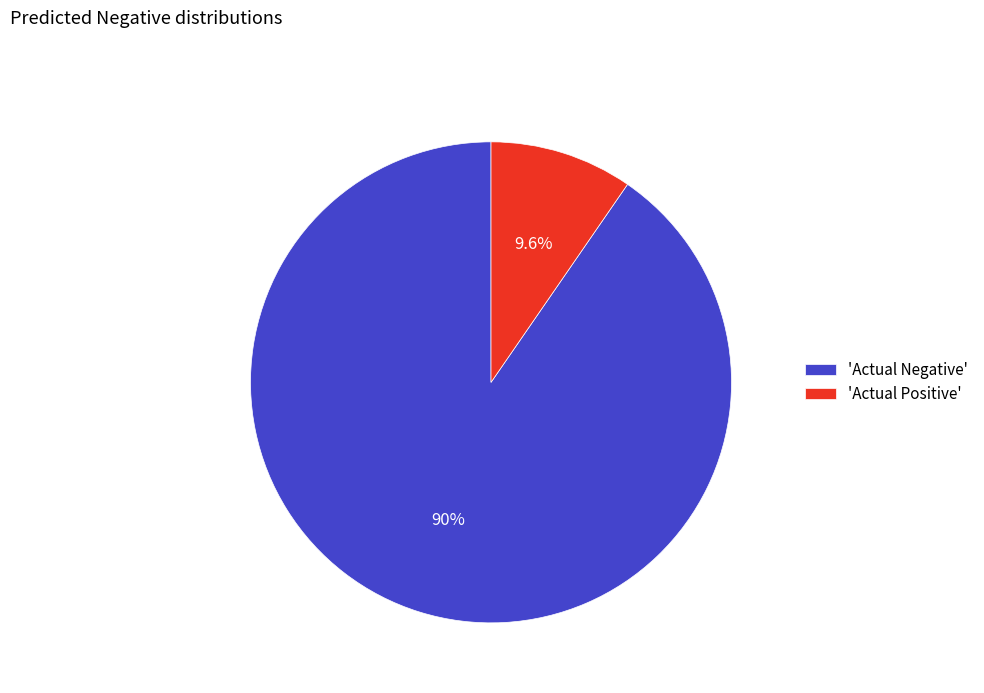

Which has a higher value, 'Actual Positive' or 'Actual Negative'?

'Actual Negative'